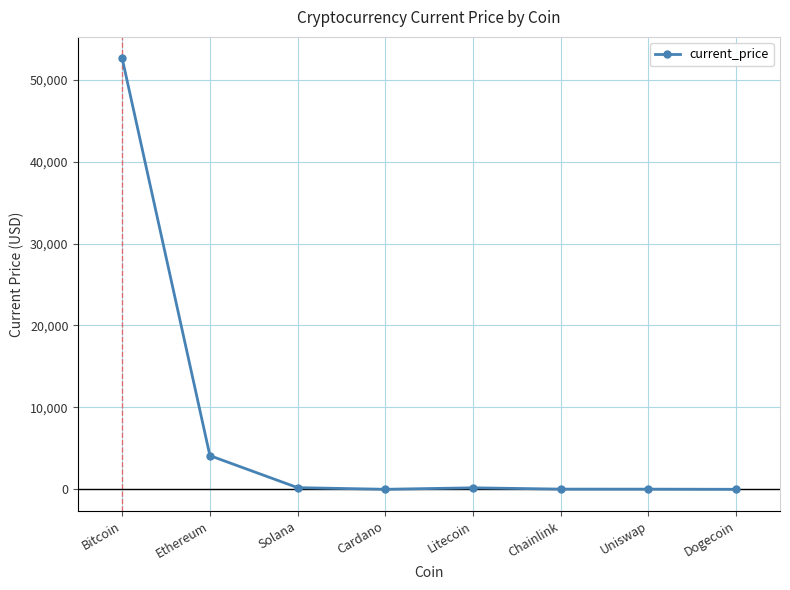

At which label is the value closest to 26295?

Ethereum